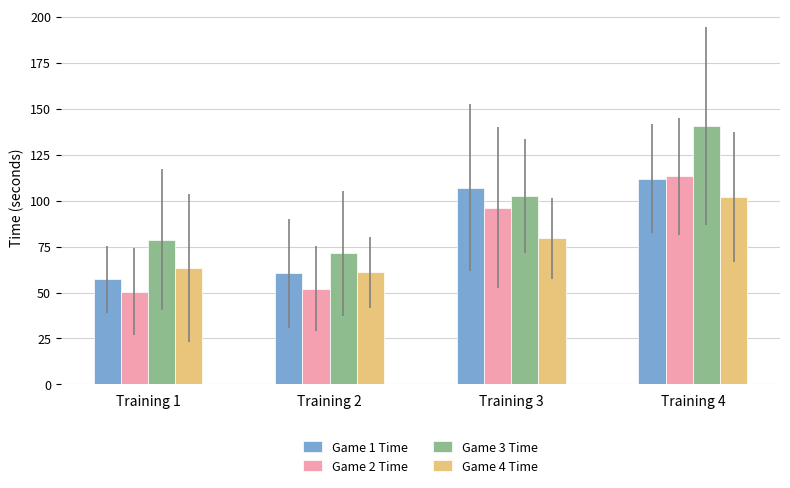

At which category is the sum across all series the highest?

Training 4